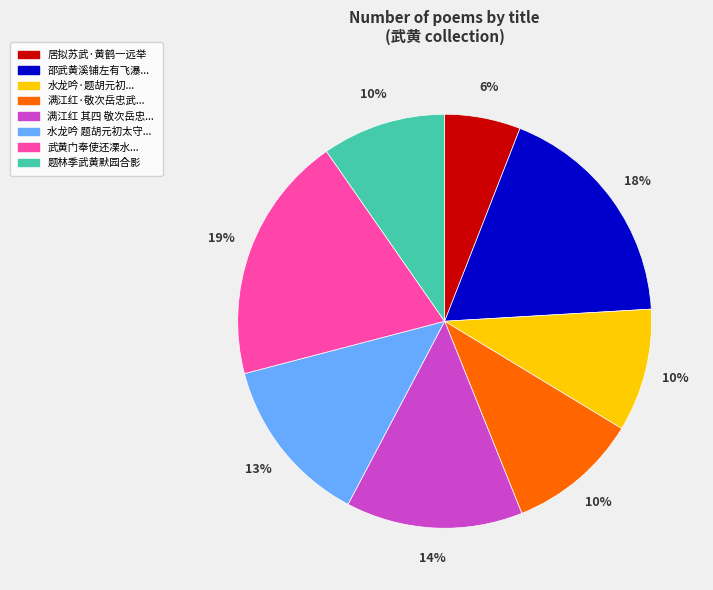

Does any single category account for the majority?

No